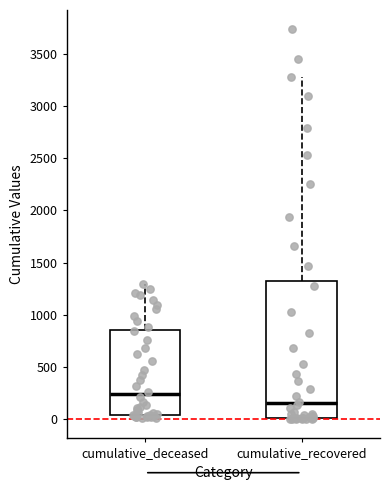

Which box is the tallest, from its lower edge to its upper edge?

cumulative_recovered